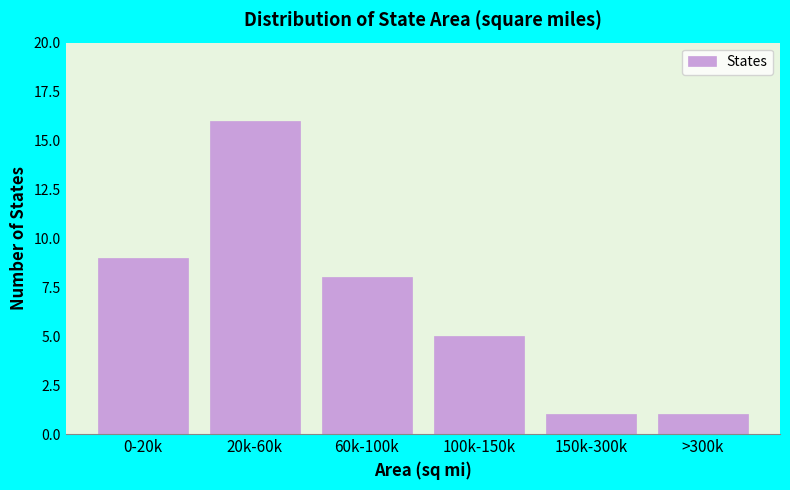

Reading left to right, list all the values displayed in this chart.

0-20k=9	20k-60k=16	60k-100k=8	100k-150k=5	150k-300k=1	>300k=1